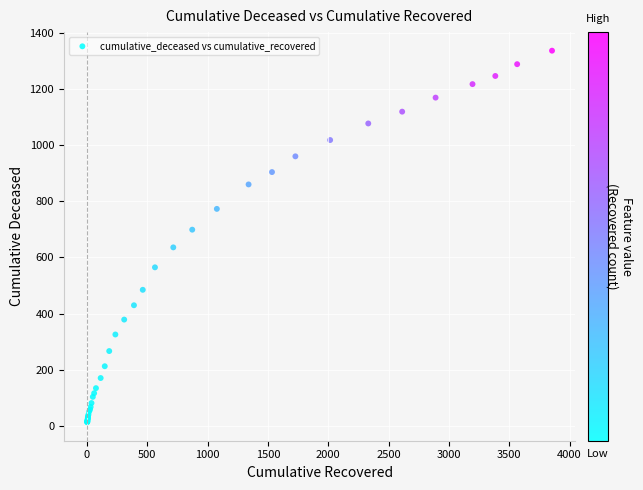

What Y value in the scatter plot is closest to 675?

699